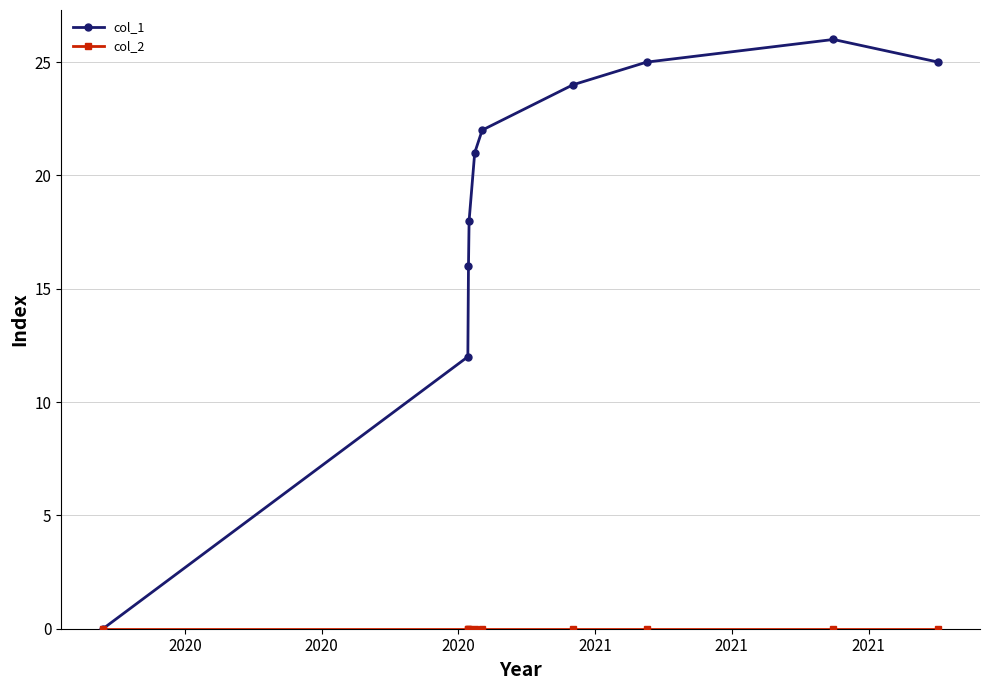

Which series has the largest total across all categories?

col_1